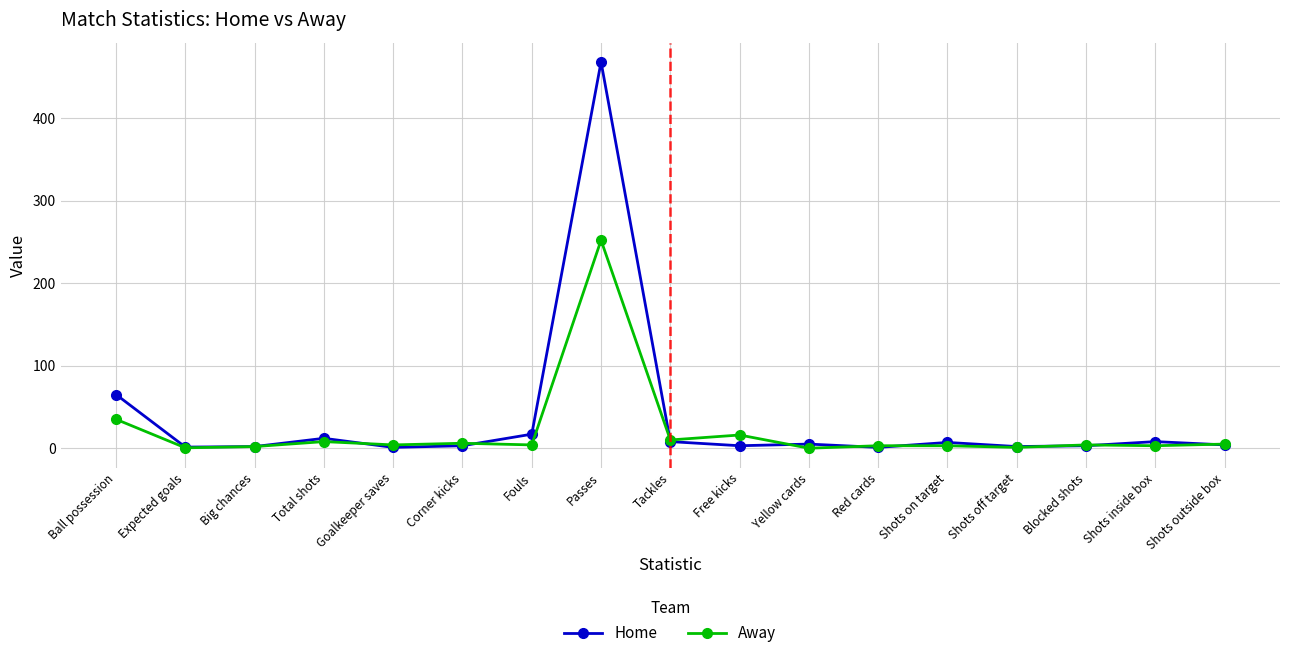

At which category is the sum across all series the highest?

Passes